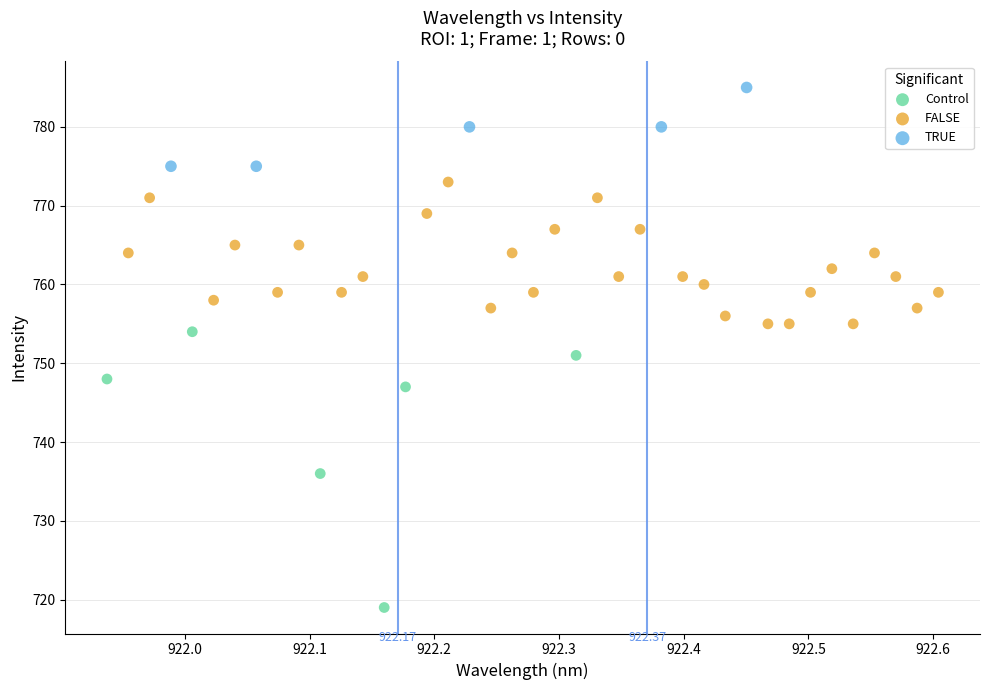

Which series contains the lowest Y value?

Control